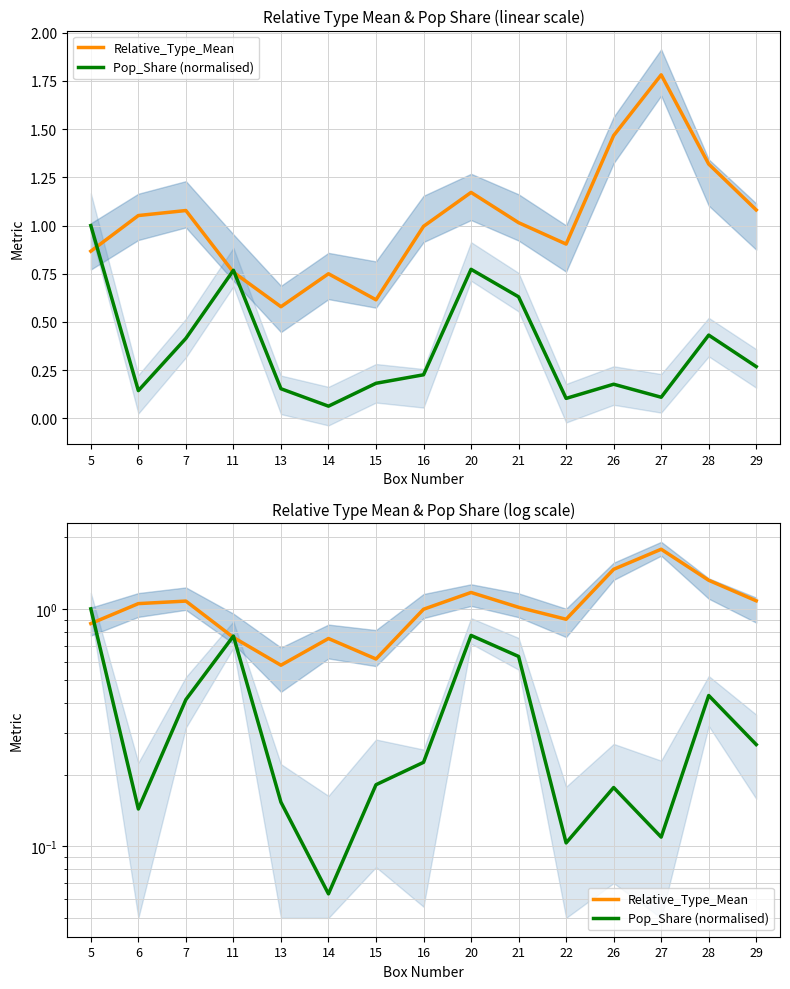

Is the value of Pop_Share (normalised) at 5 greater than the value of Relative_Type_Mean at 27?

No